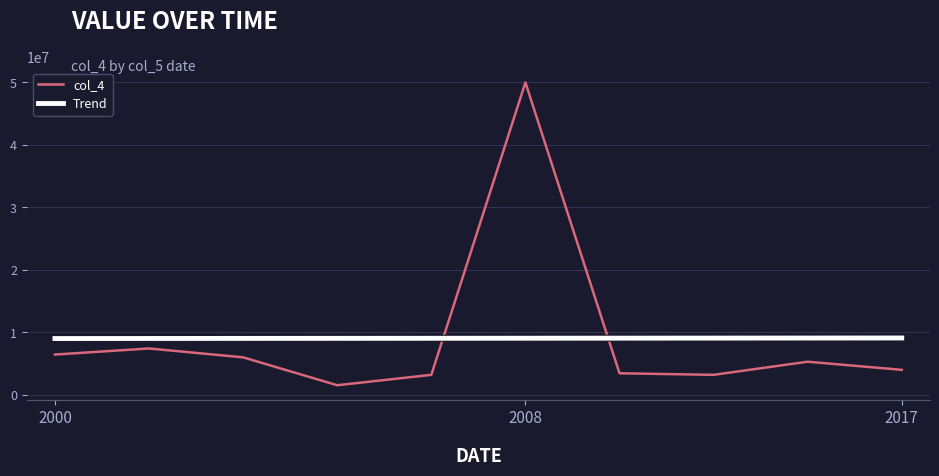

Which series has the widest spread of values?

col_4